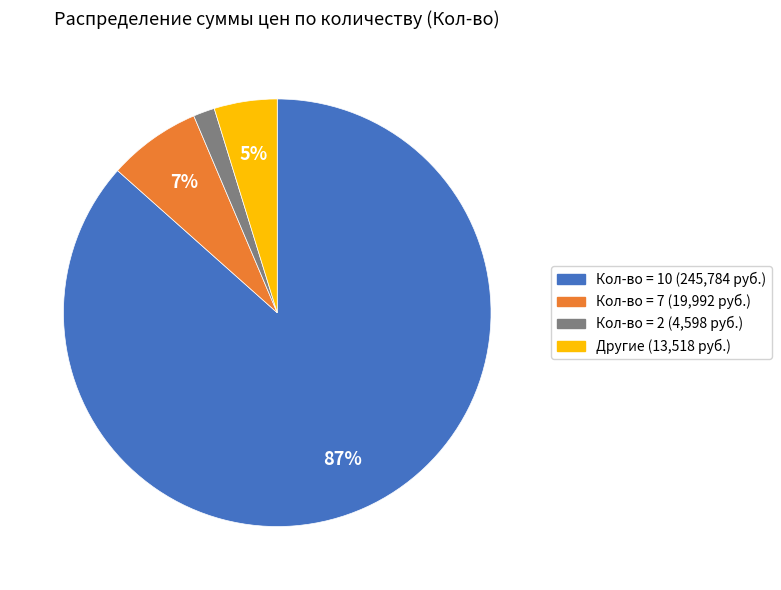

Does any single category account for the majority?

Yes